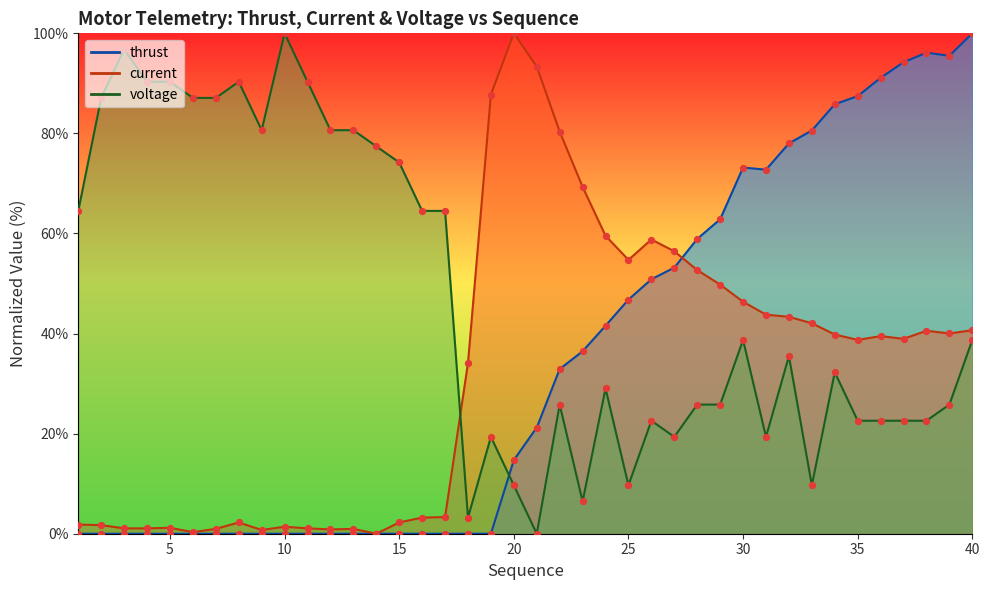

Which series has the largest total across all categories?

voltage